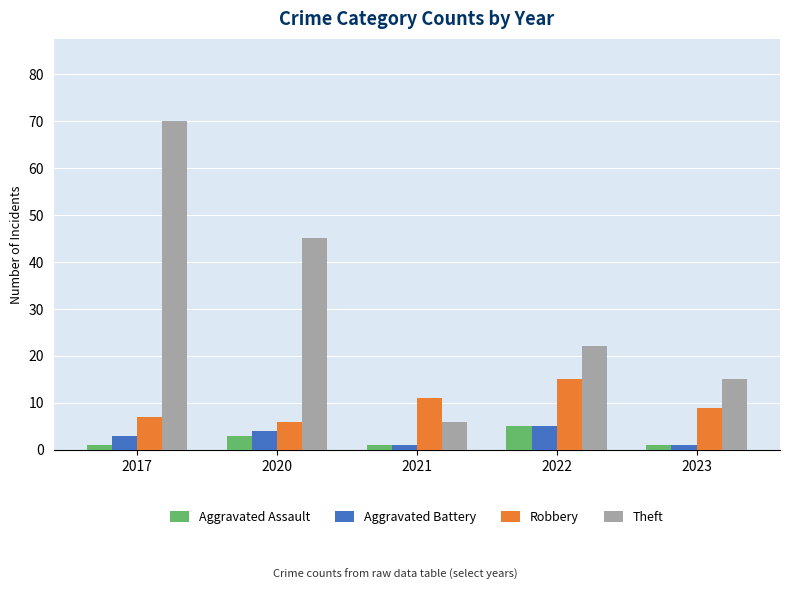

Between 2022 and 2023, which series saw the biggest shift?

Theft